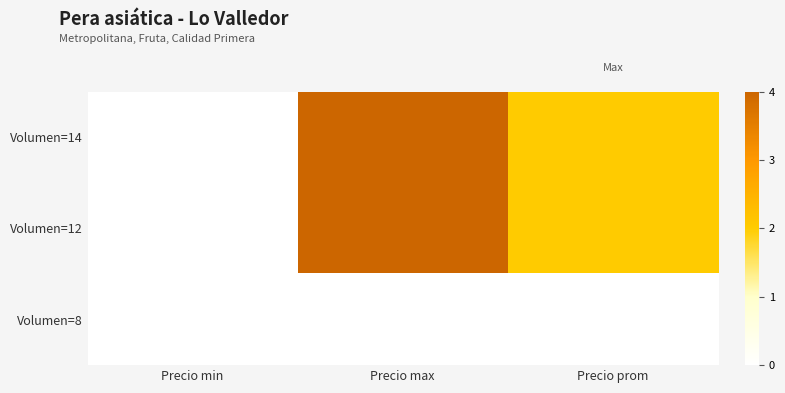

Reading right to left, what are all the values shown in this chart?

Volumen=14: Precio prom=2	Precio max=4	Precio min=0
Volumen=12: Precio prom=2	Precio max=4	Precio min=0
Volumen=8: Precio prom=0	Precio max=0	Precio min=0